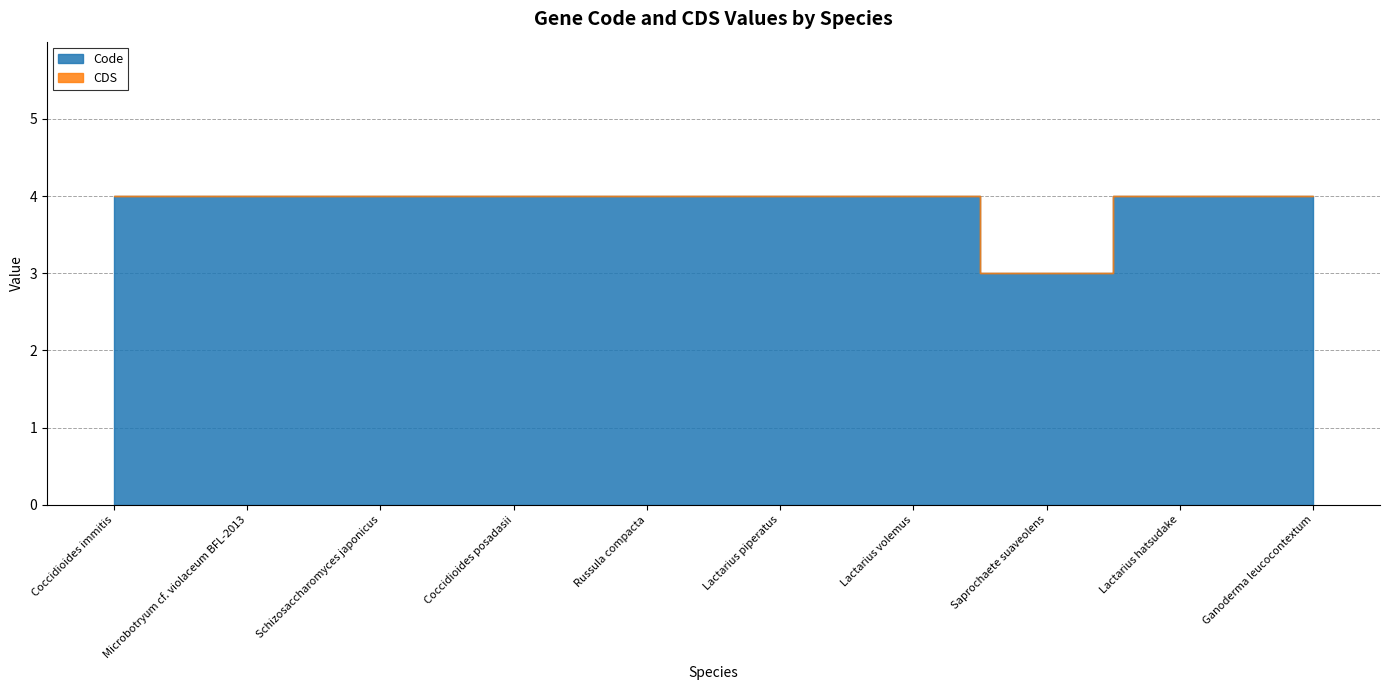

What is the maximum value shown in the chart?

4